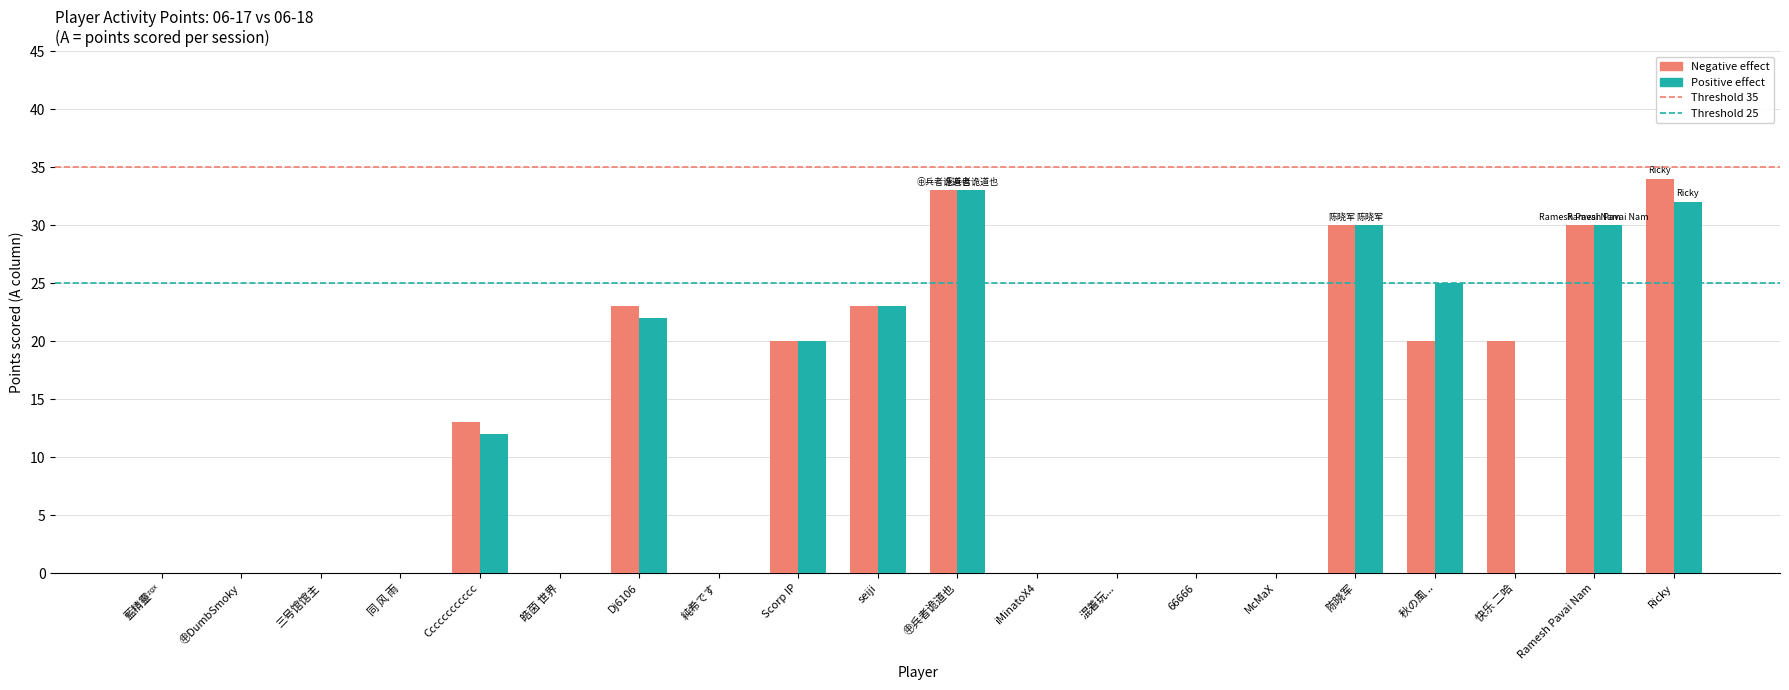

Which series changed the most between Dj6106 and 陈晓军?

Positive effect